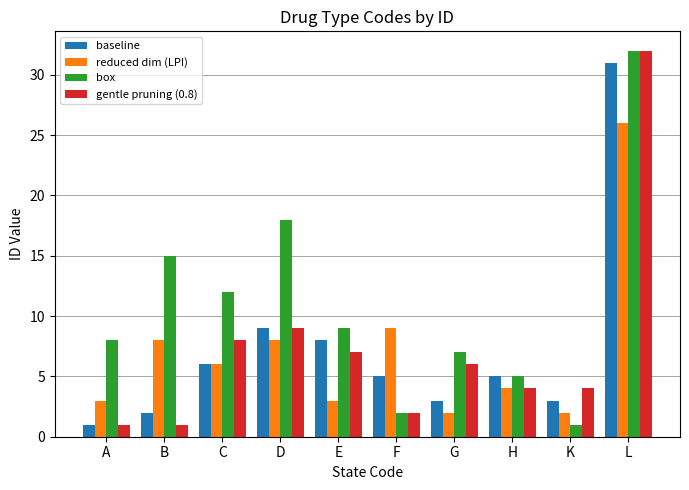

Which category has the highest value across all series?

L